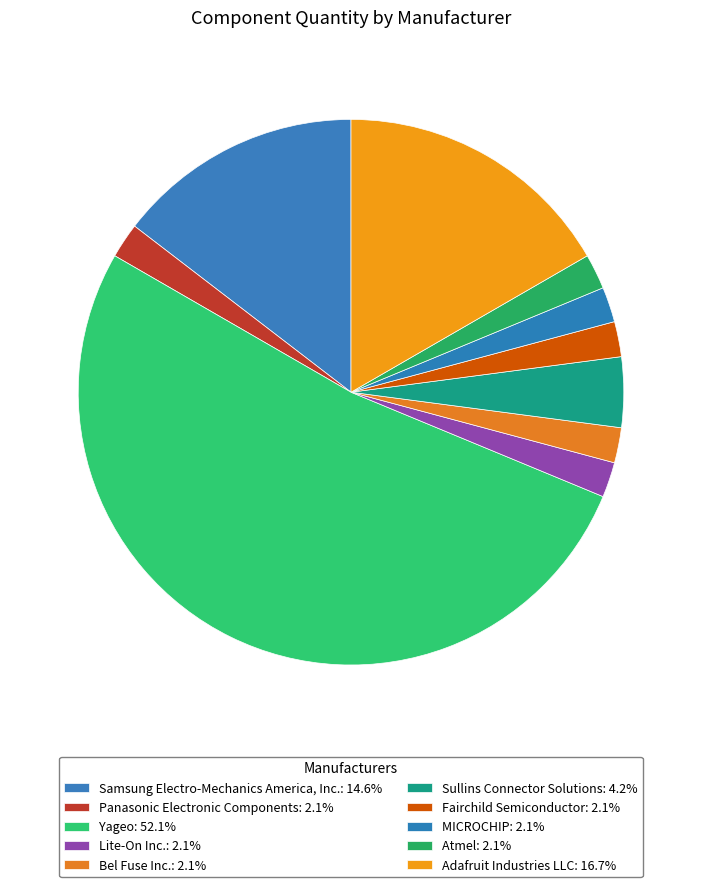

Which slice is the smallest?

Panasonic Electronic Components